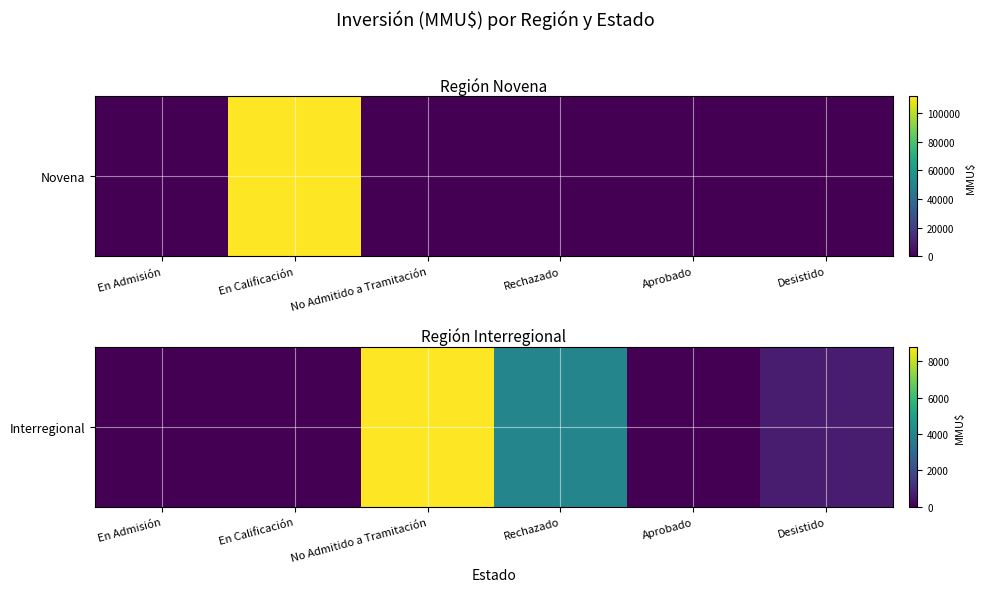

How many distinct data groups are displayed?

1